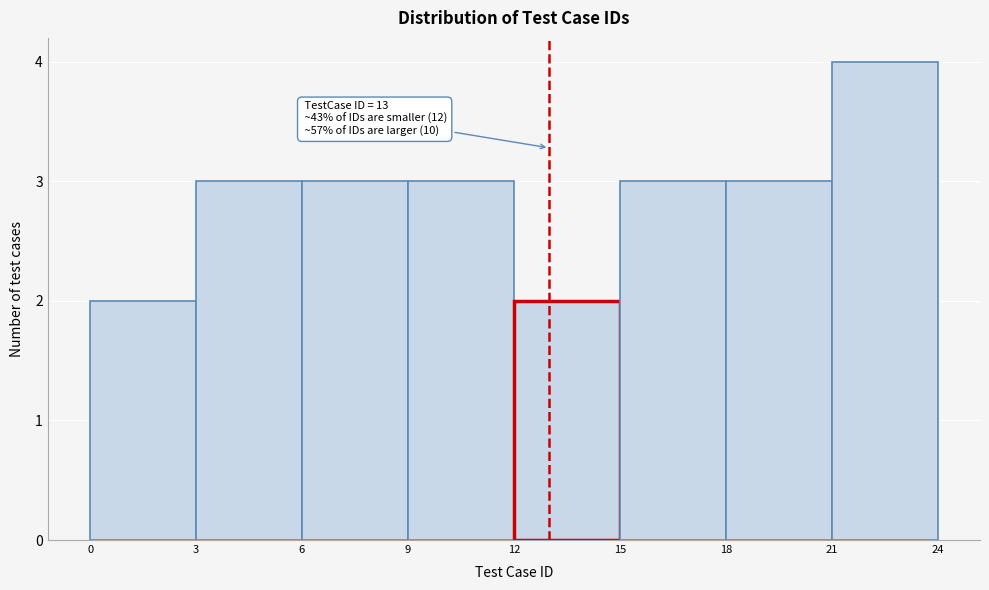

Over which range of the x-axis is the bar tallest?

21 to 24